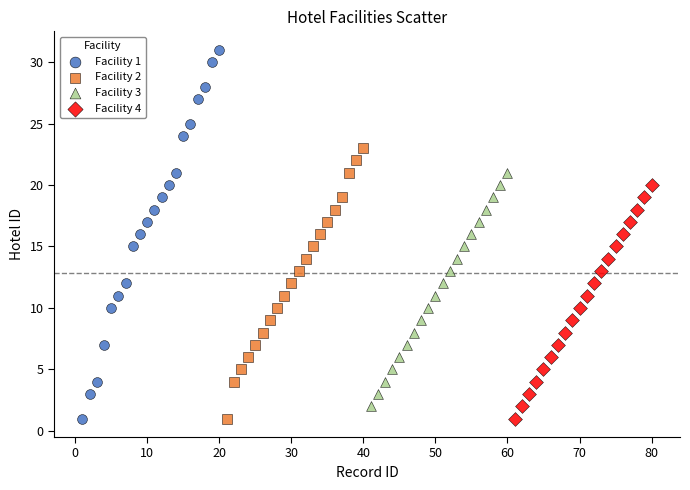

Which series contains the highest Y value?

Facility 1